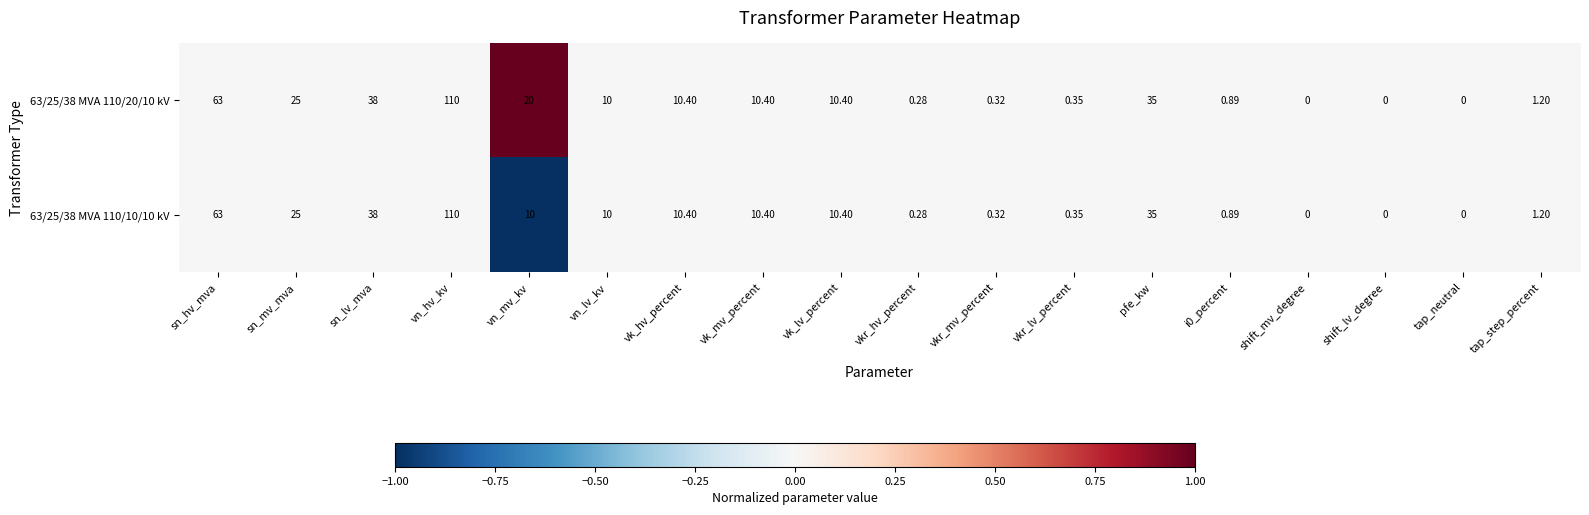

Which category has the highest value in the 63/25/38 MVA 110/20/10 kV series?

vn_hv_kv